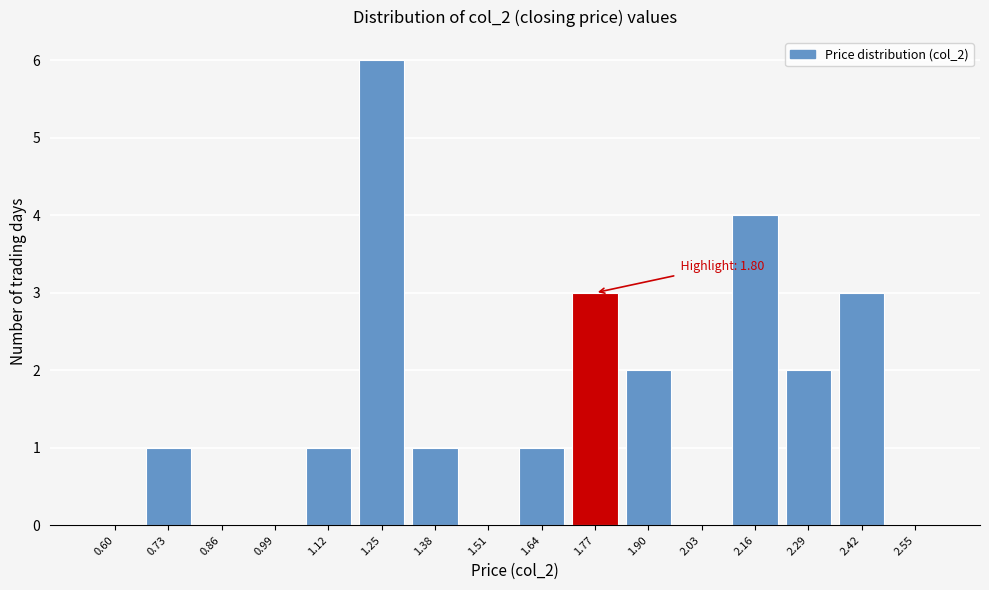

Reading right to left, transcribe all the data shown in this chart.

2.55=0	2.42=3	2.29=2	2.16=4	2.03=0	1.90=2	1.77=3	1.64=1	1.51=0	1.38=1	1.25=6	1.12=1	0.99=0	0.86=0	0.73=1	0.60=0